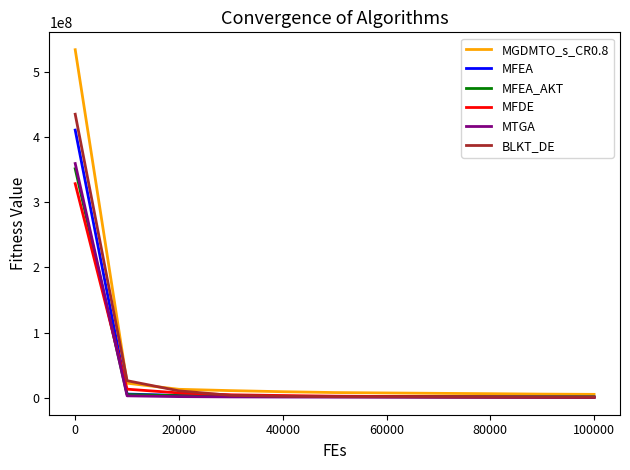

What is the greatest value displayed?

533912098.6